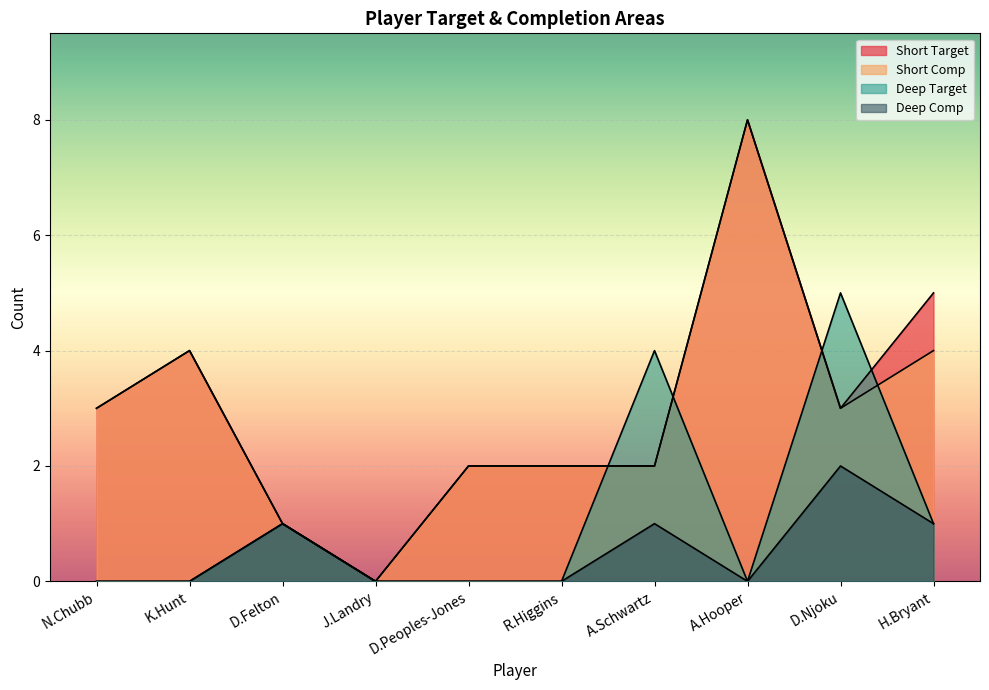

Which category has the highest value across all series?

A.Hooper